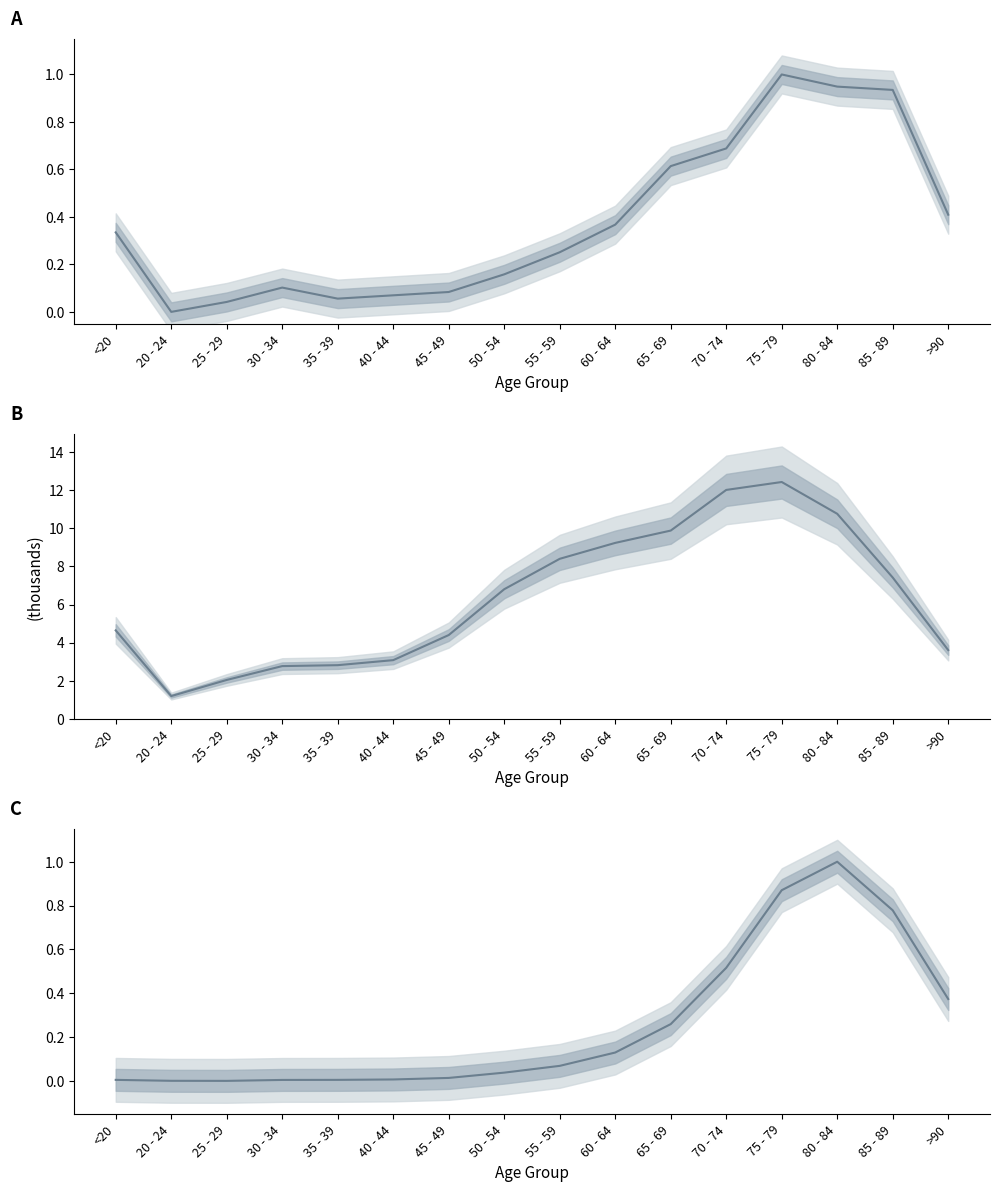

Is this an area chart (filled region under the line)?

No